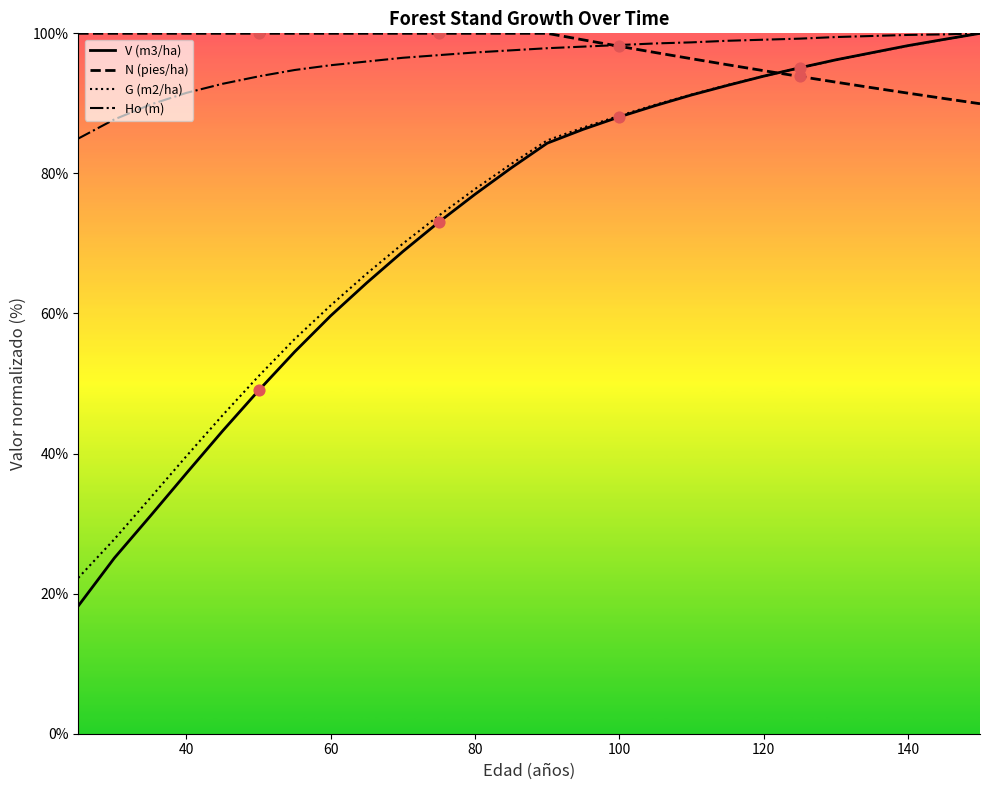

Which series has the largest total across all categories?

N (pies/ha)